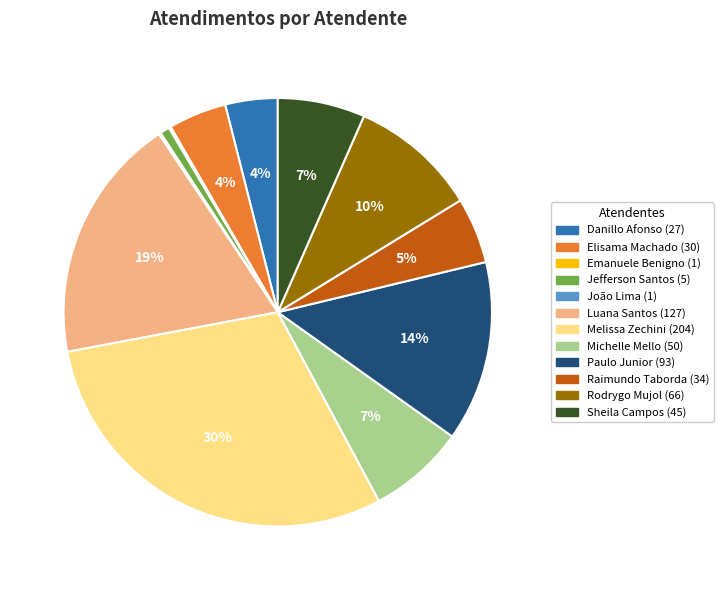

Is there any slice that represents more than half of the pie?

No